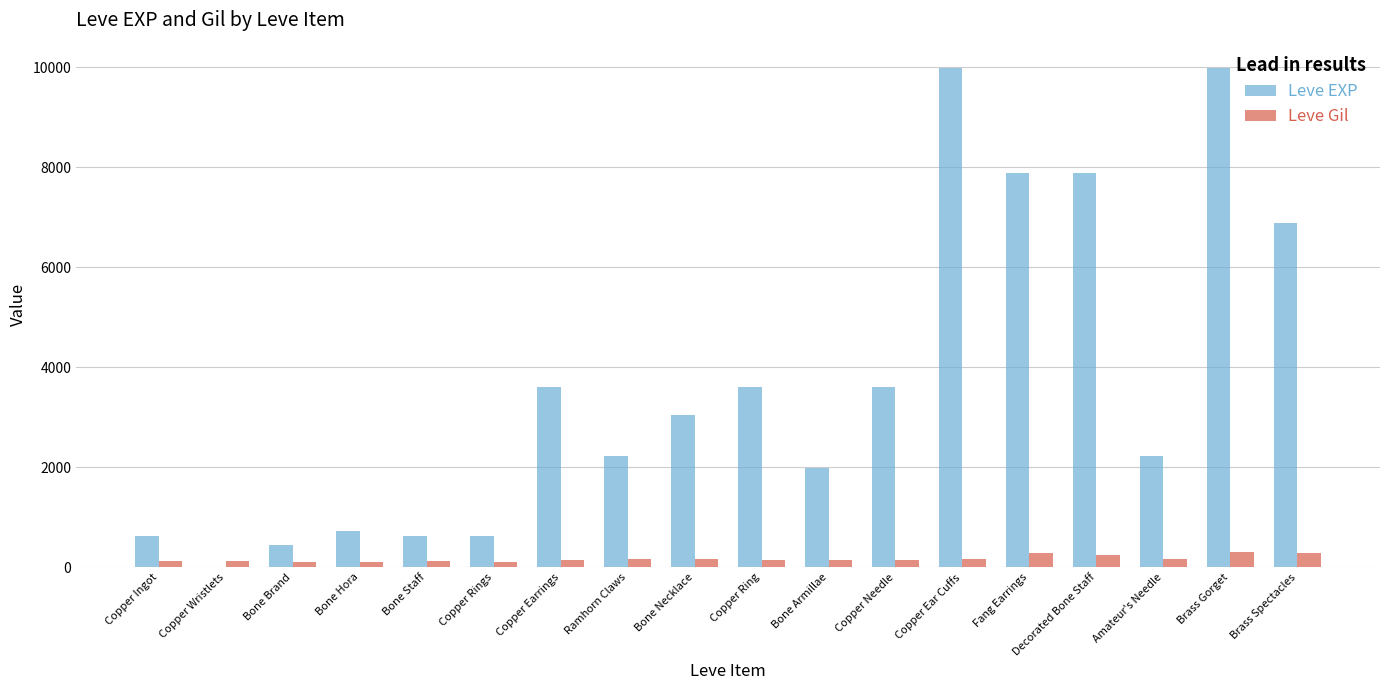

Between Bone Hora and Ramhorn Claws, which series saw the biggest shift?

Leve EXP